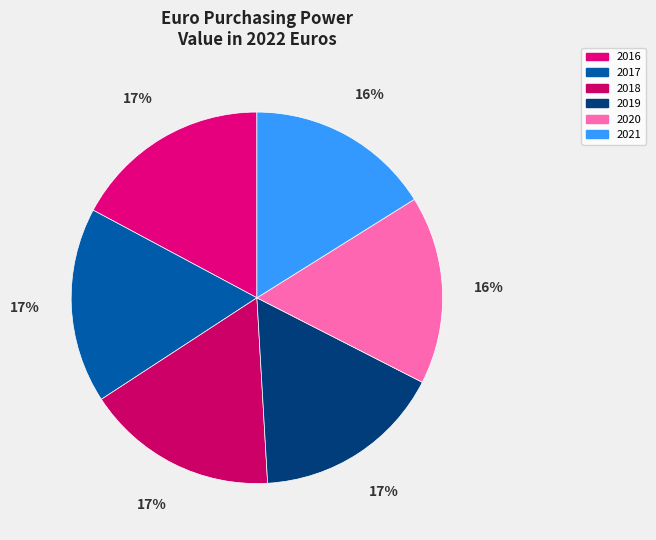

What percentage is the 2020 slice, to the nearest percent?

16%